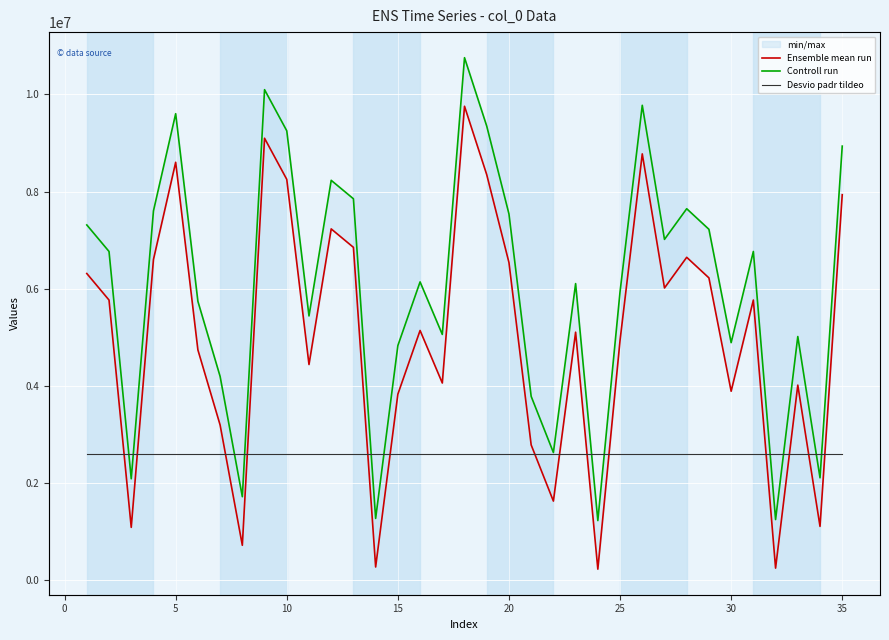

The Ensemble mean run series shows 12349981 at 35. True or false?

False